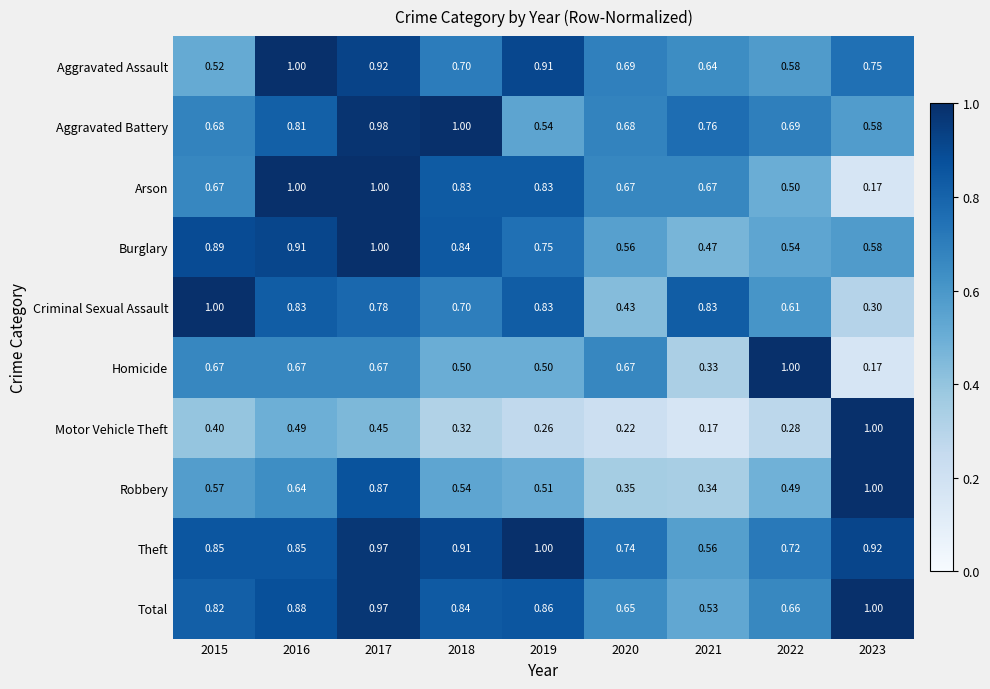

At how many categories does at least one series exceed 0?

9